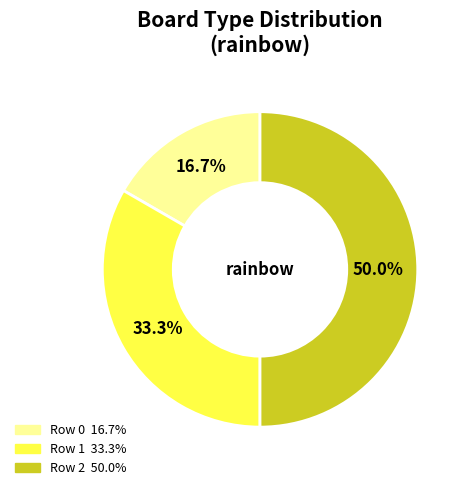

Which slice is the smallest?

Row 0